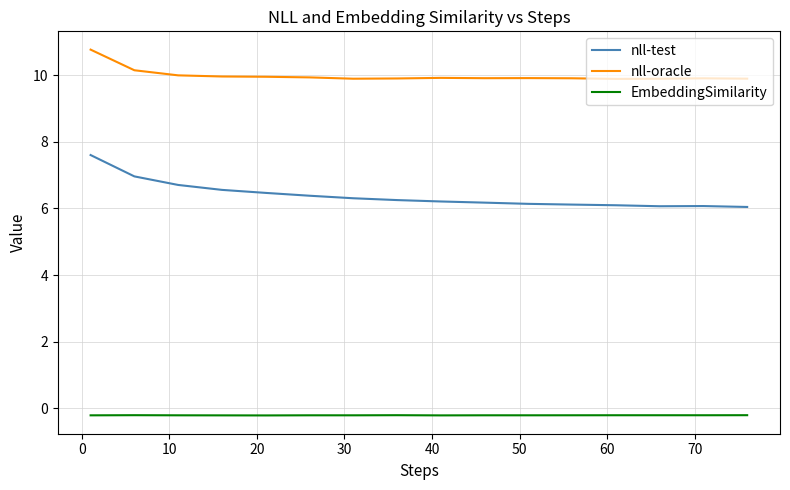

Rank the series by their maximum value, from highest to lowest.

nll-oracle, nll-test, EmbeddingSimilarity